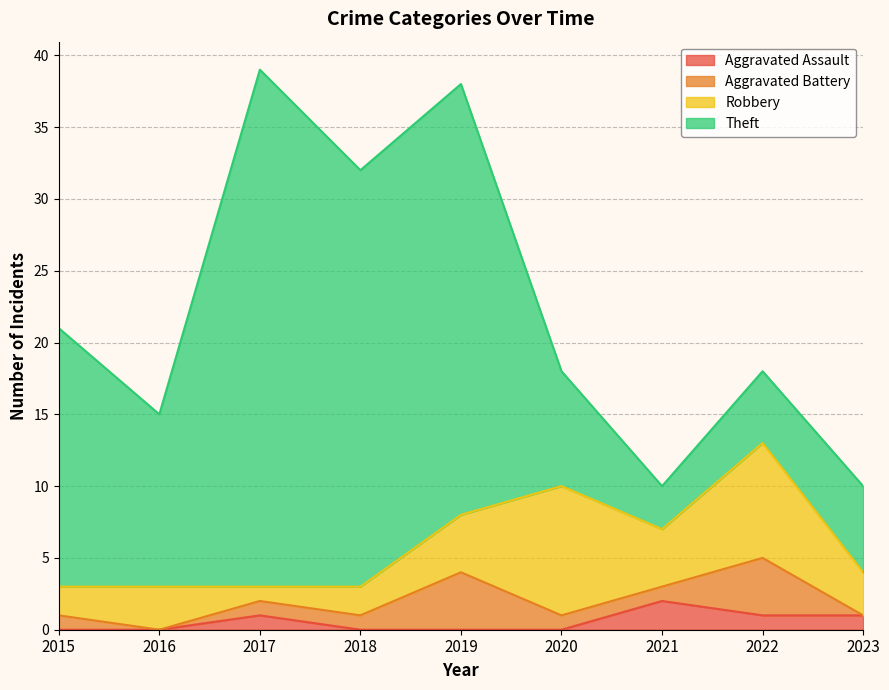

True or false: Aggravated Assault and Theft cross at least once.

False